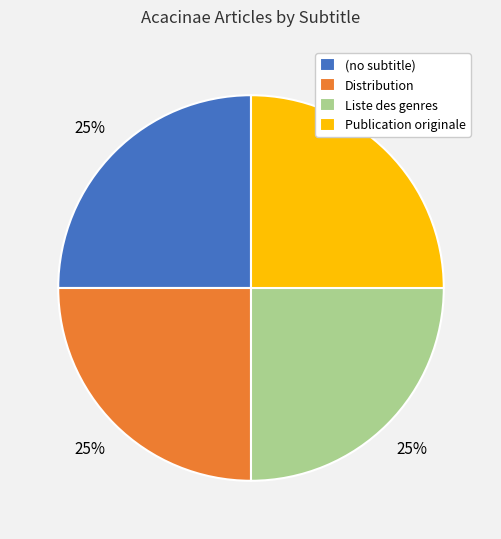

What is the ratio of the value at Liste des genres to the value at Distribution?

1.0